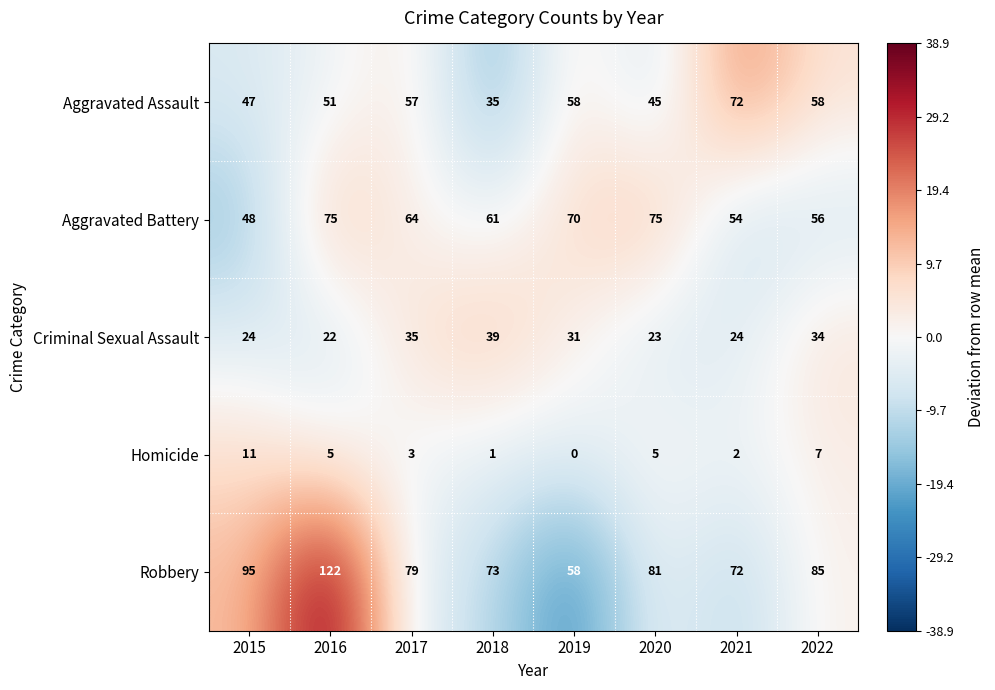

Between 2021 and 2022, which series saw the biggest shift?

Aggravated Assault